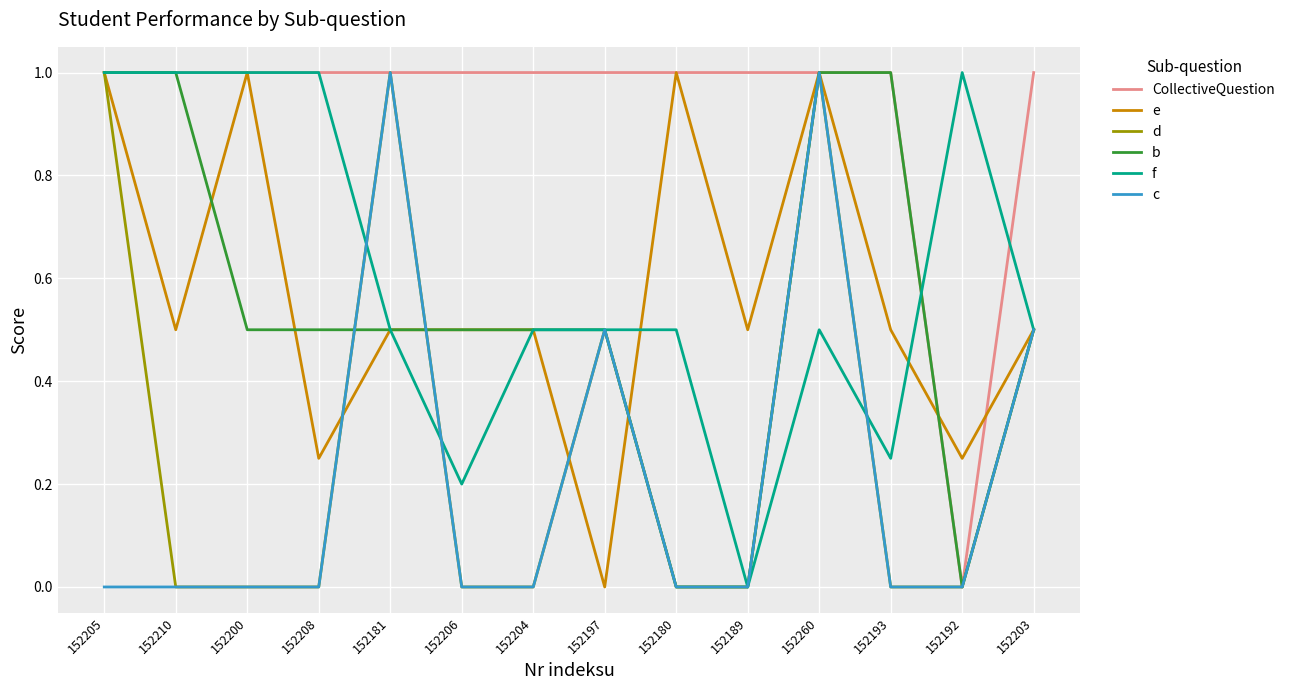

Does the chart have visible grid lines?

Yes